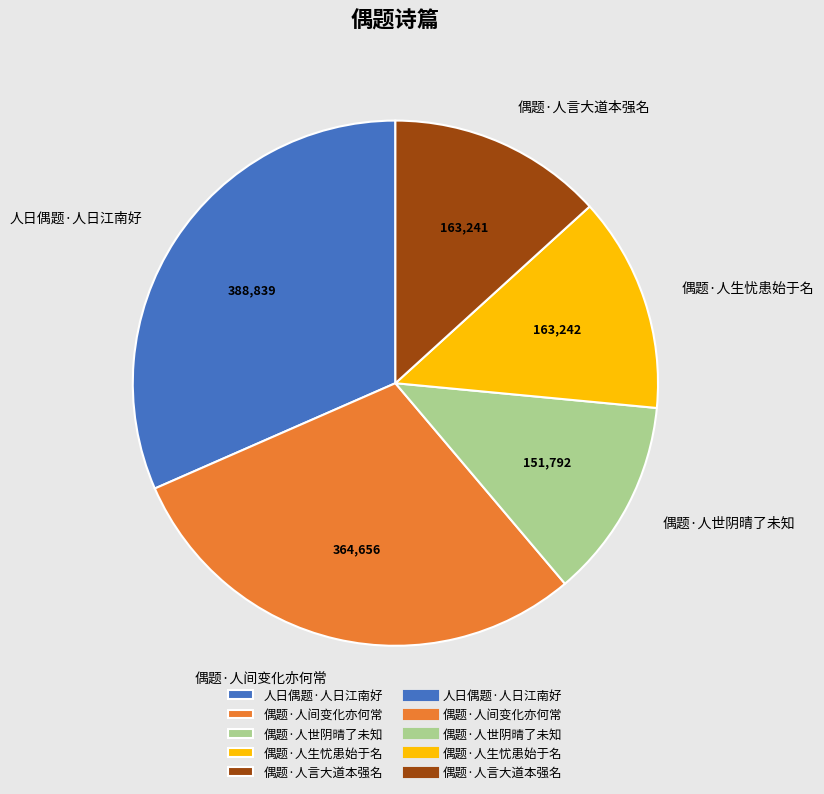

How many segments does this pie chart have?

5